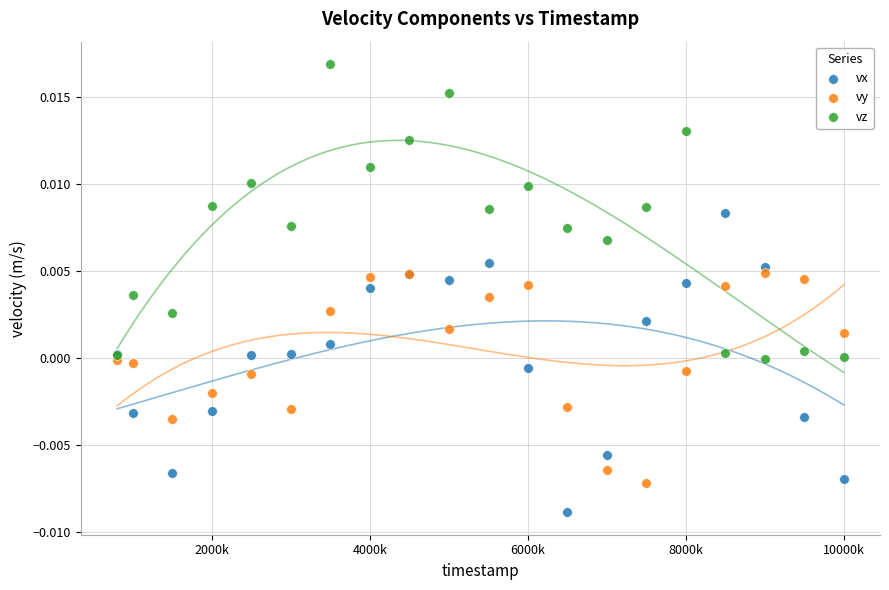

What is the X range (max minus min) for the scatter plot?

9199000.0